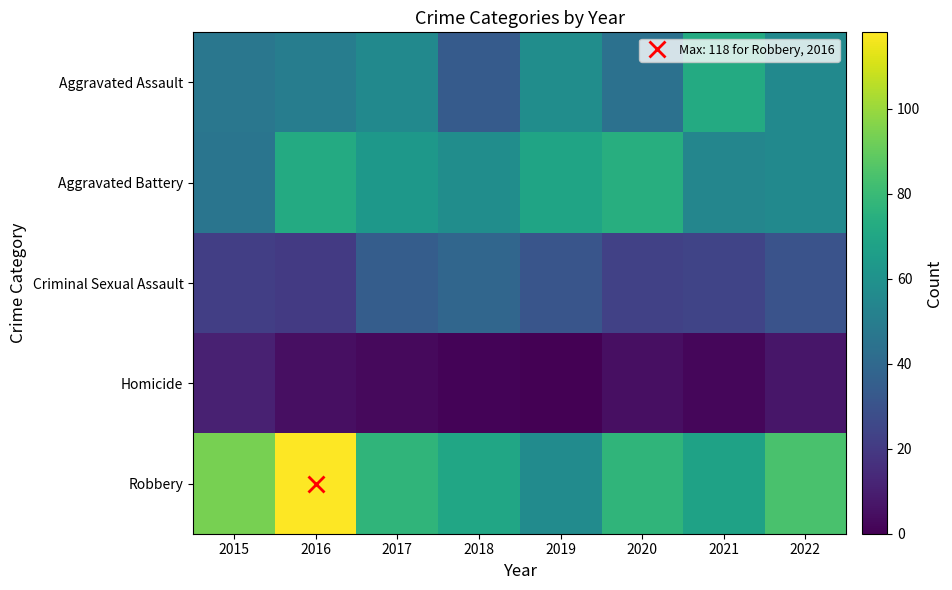

How many categories are shown in the chart?

8